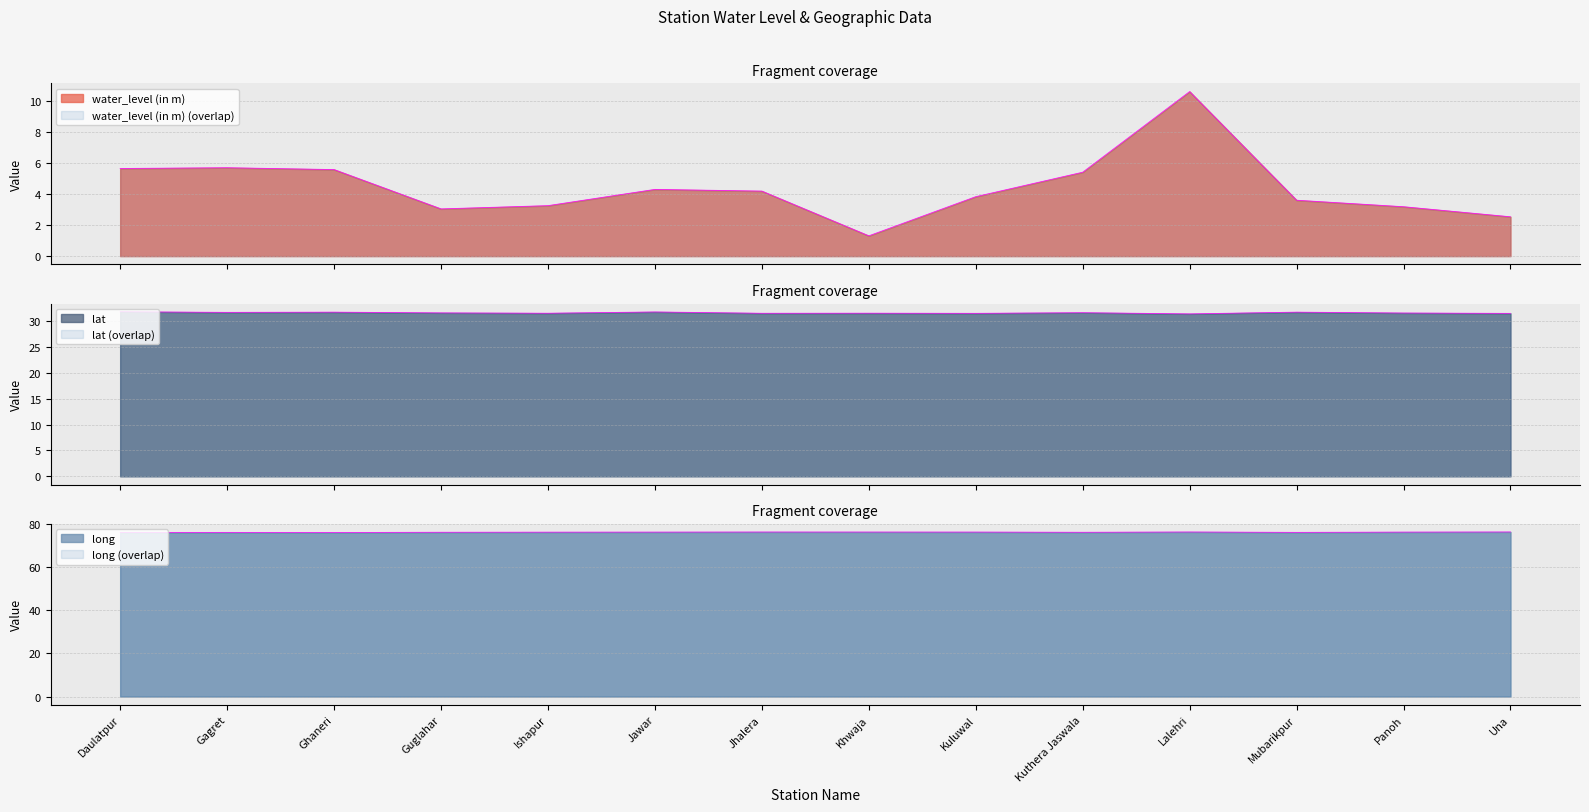

At which category does lat reach its first local valley?

Gagret